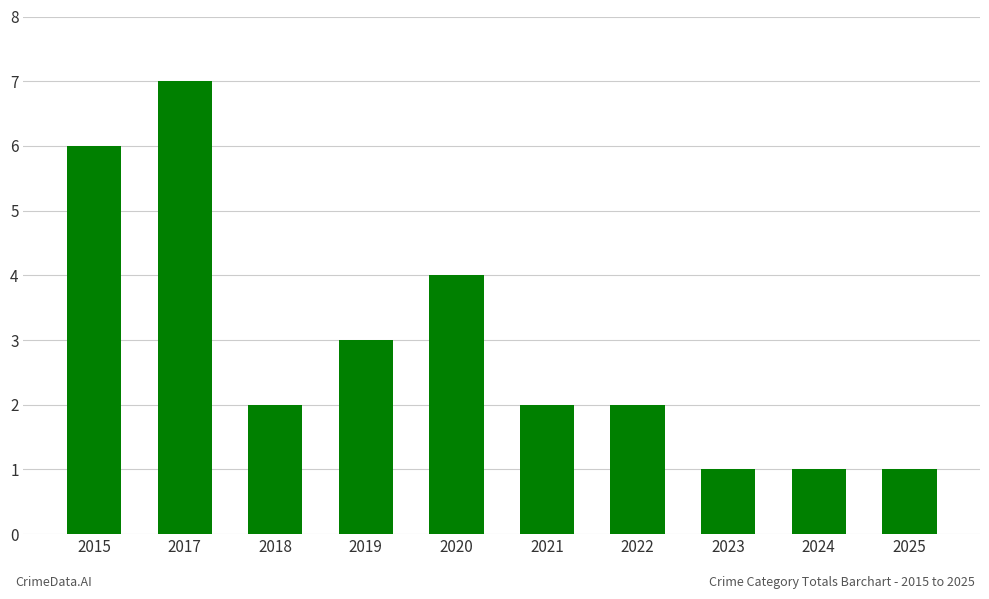

Does the chart contain any negative values?

No